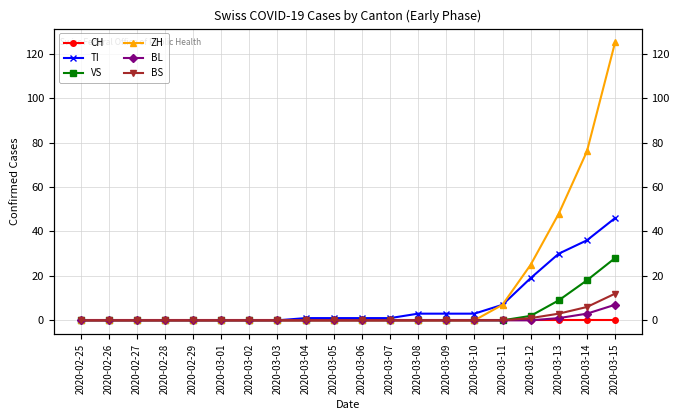

What is the sum of all ZH values?

281